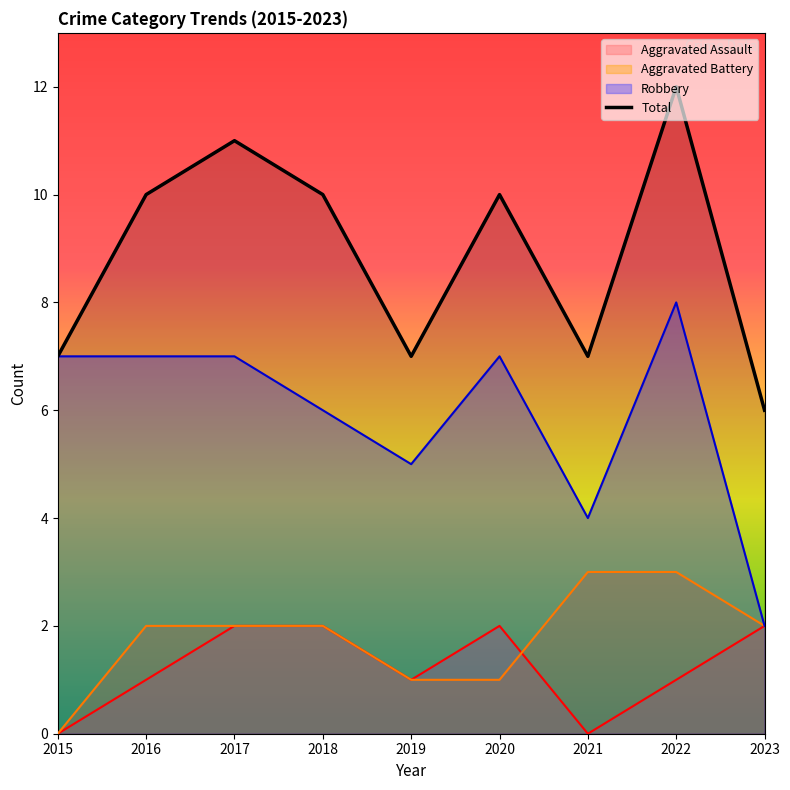

The value at 2017 is 11. True or false?

True